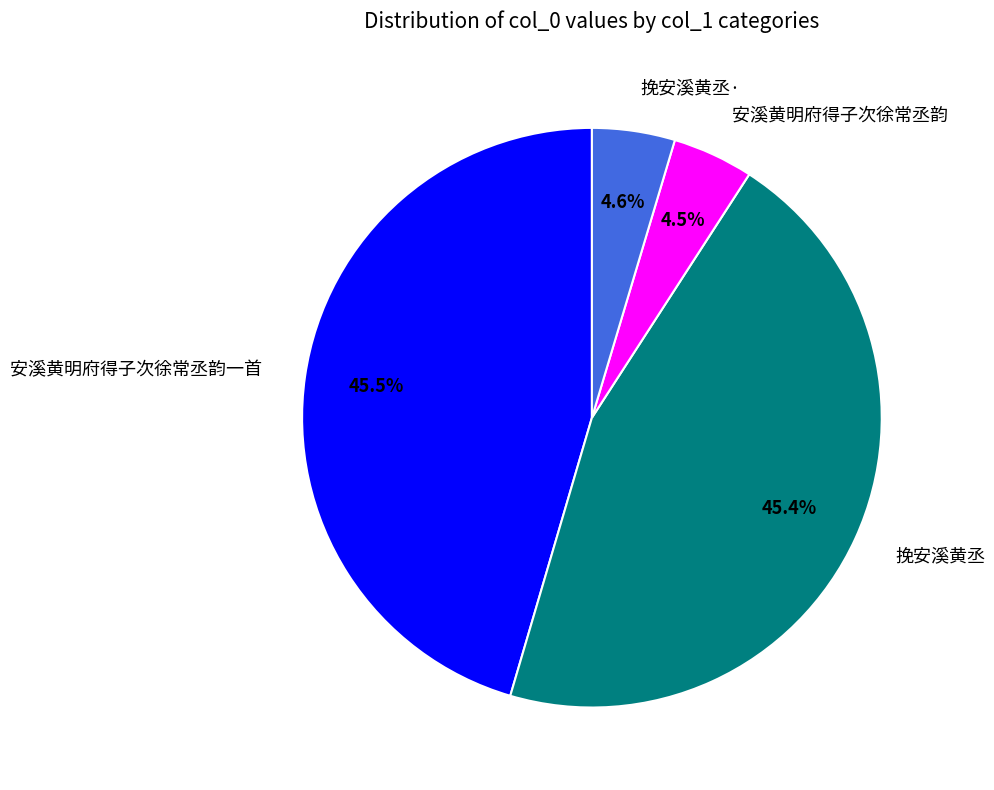

Is the sum of 挽安溪黄丞 and 安溪黄明府得子次徐常丞韵 greater than half?

No